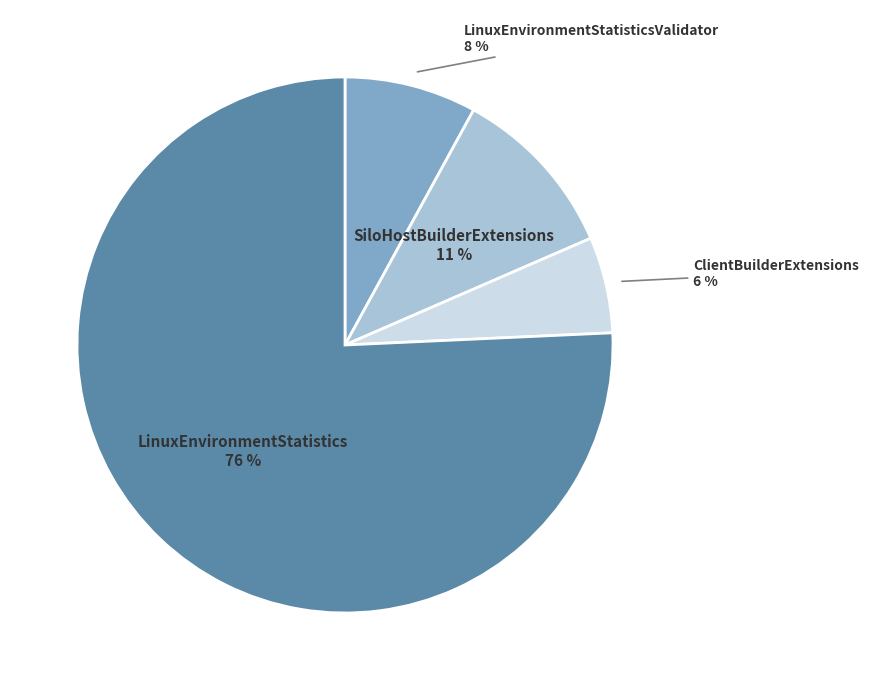

To the nearest percent, what is the average slice percentage?

25%